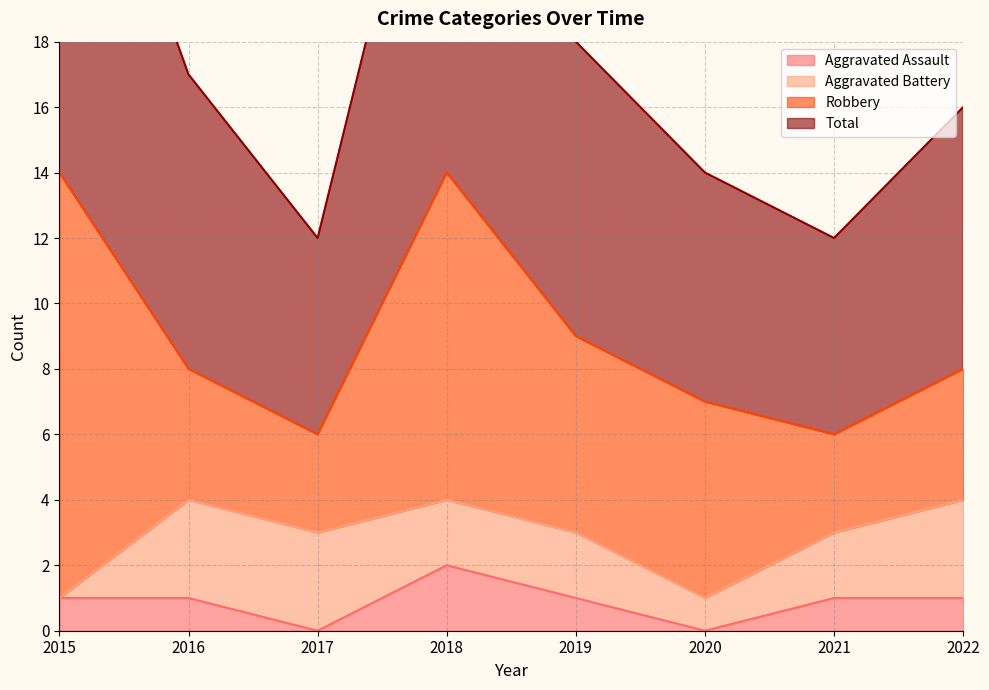

Which series has the largest total across all categories?

Total